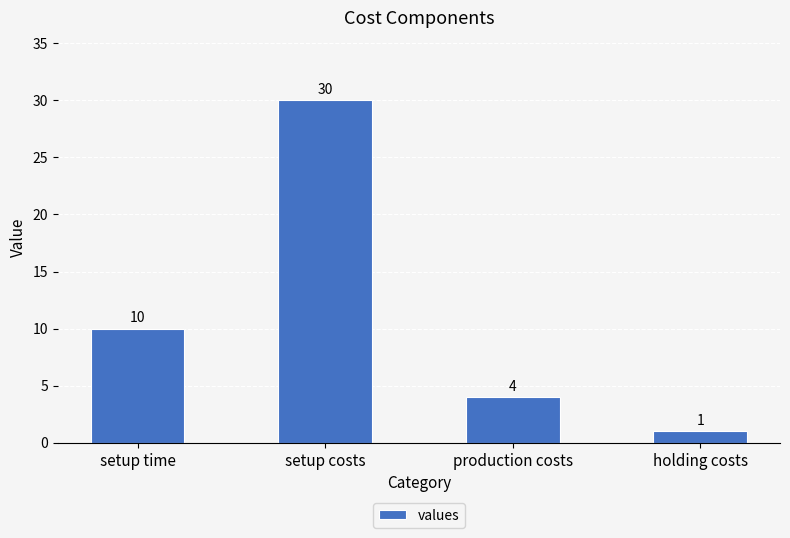

The chart shows a value of 1 at holding costs. True or false?

True